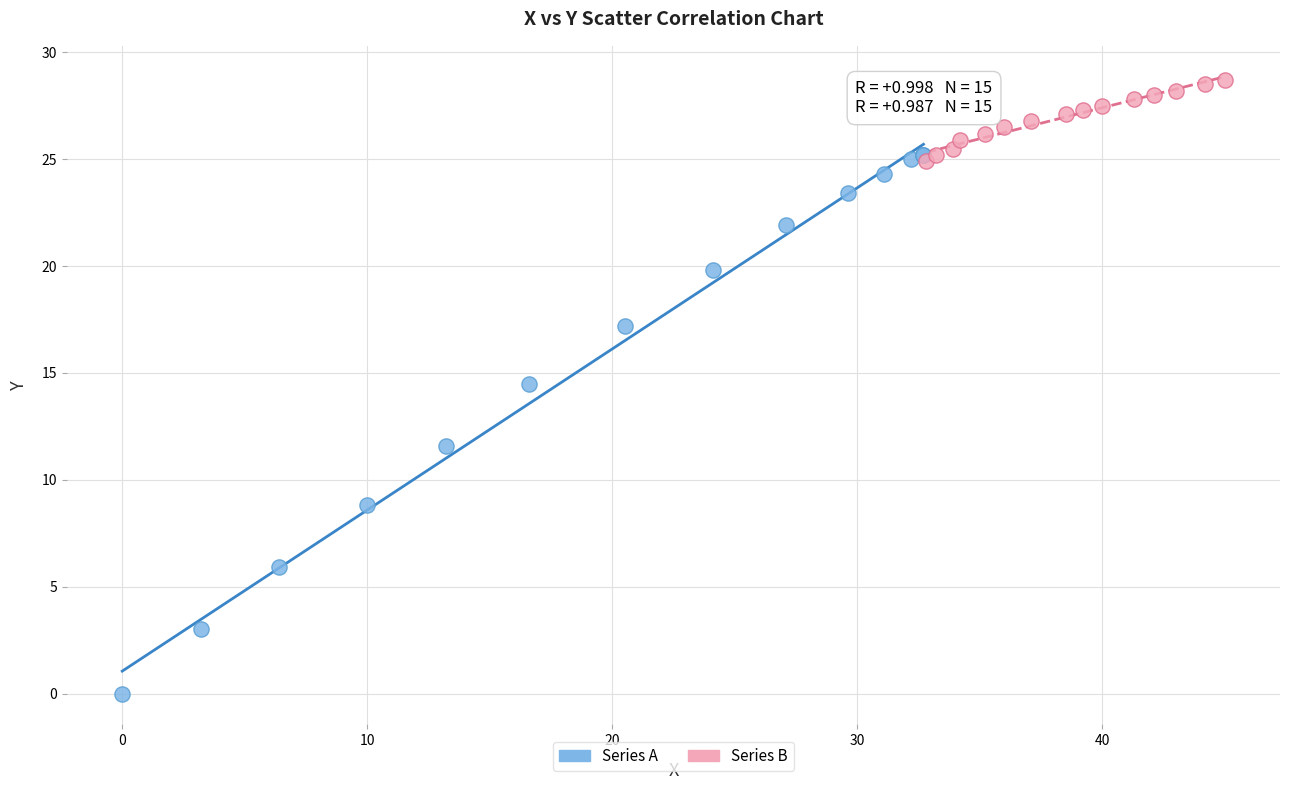

Which series contains the lowest Y value?

Series A